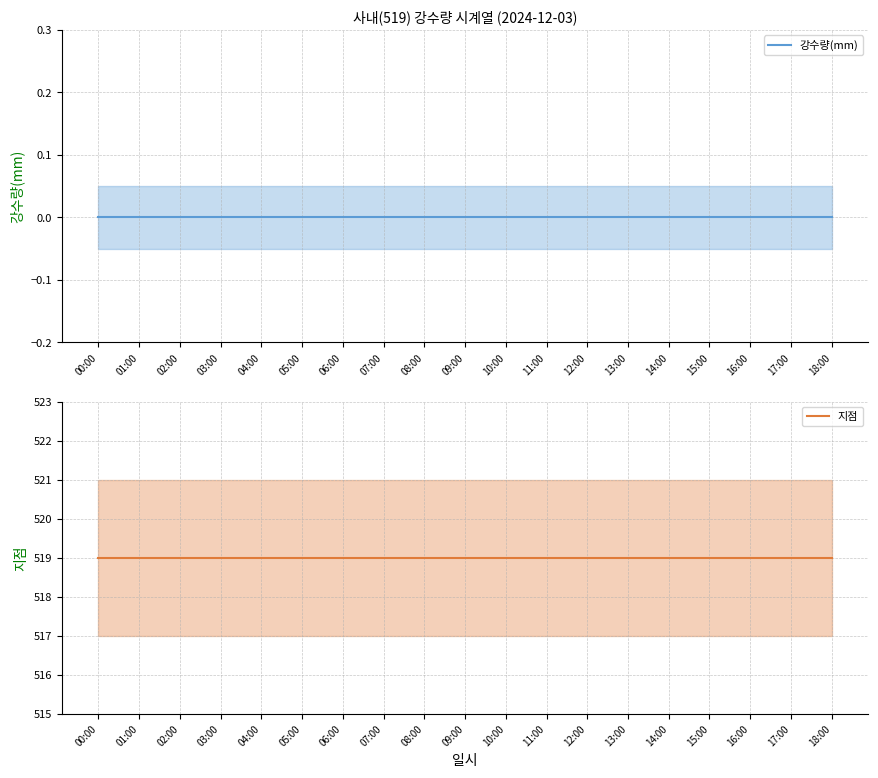

At which category is the sum across all series the highest?

00:00